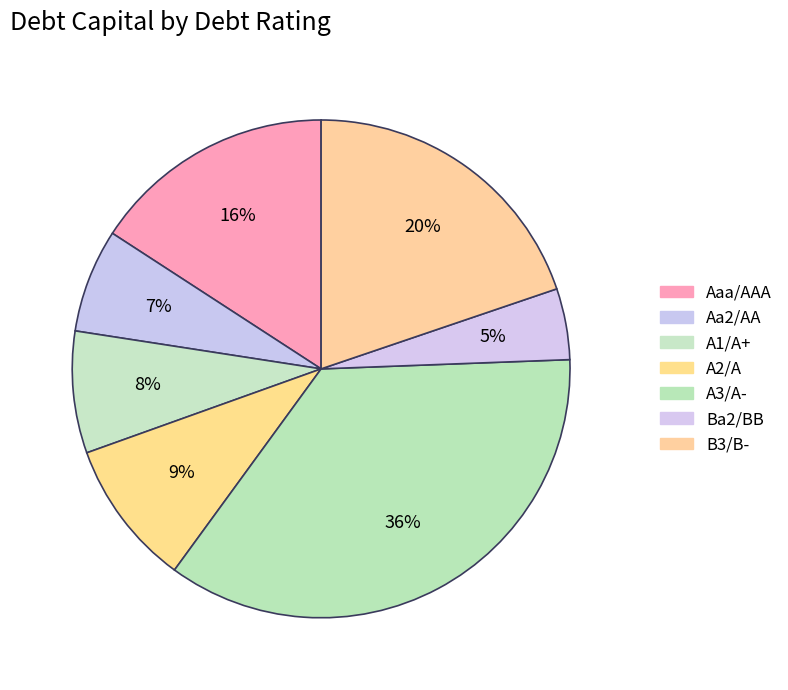

How many segments does this pie chart have?

7